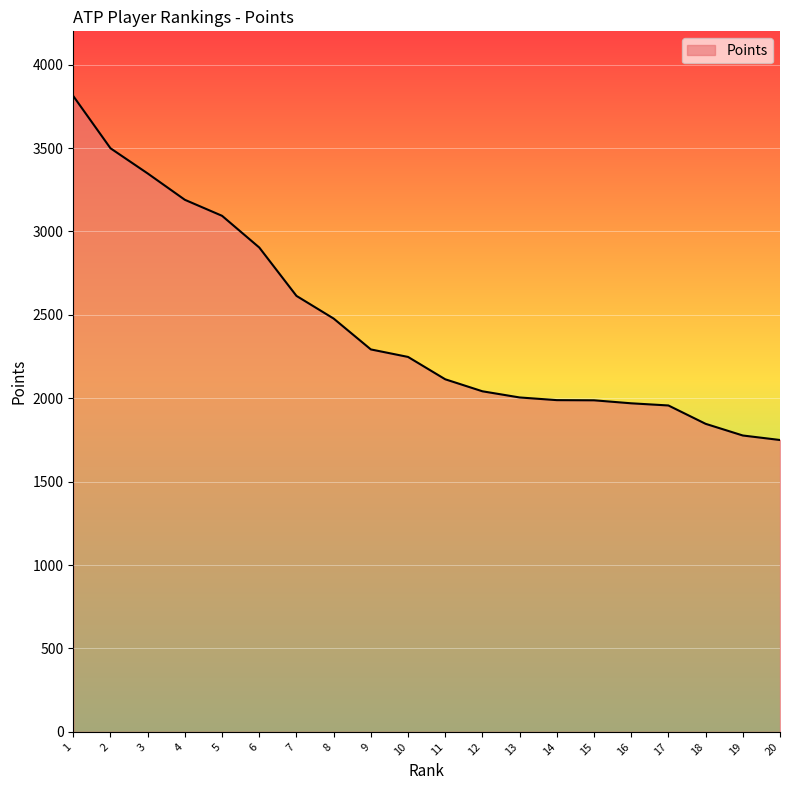

What is the minimum value shown in the chart?

1750